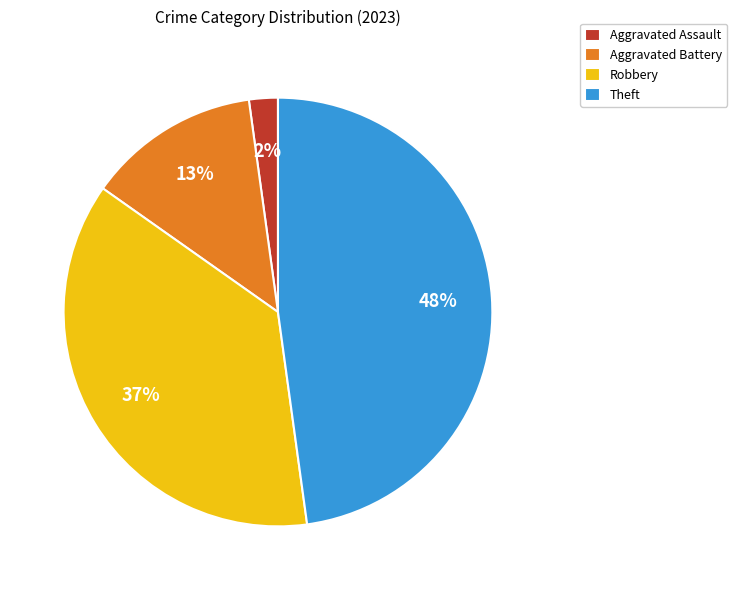

To the nearest percent, what is the combined percentage of Theft and Aggravated Assault?

50%